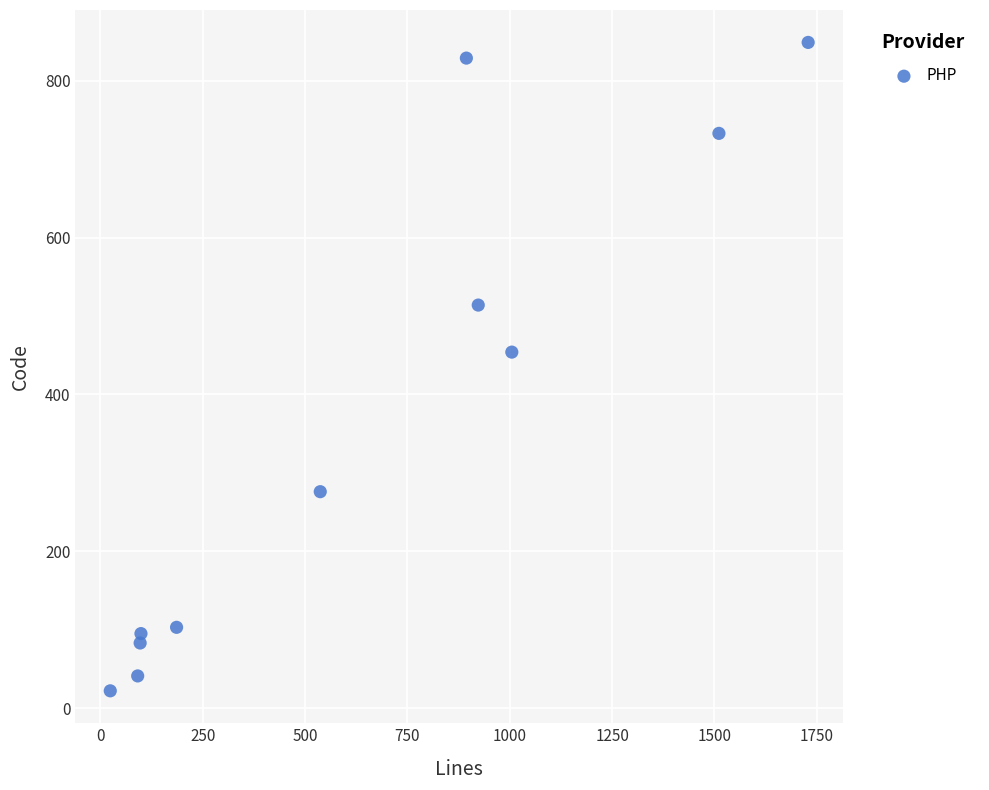

What is the average X value?

645